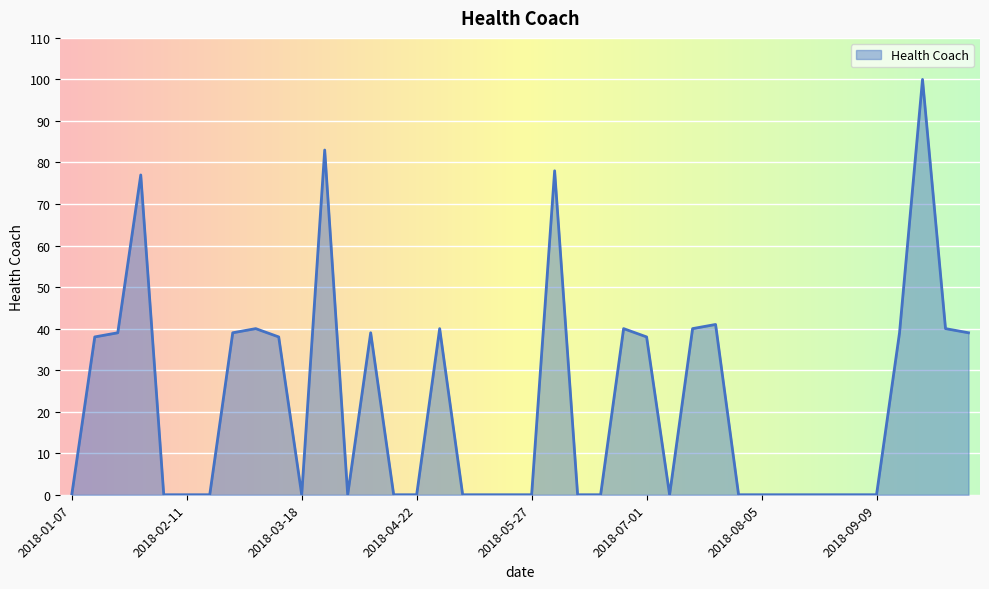

What is the difference between the maximum and minimum values?

100